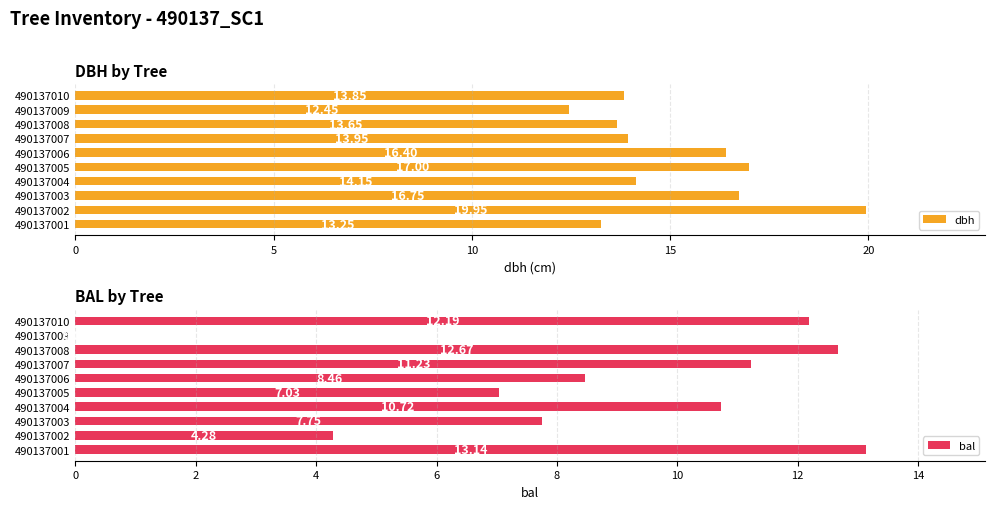

What is the sum of the bal values at 490137005 and 490137008?

19.7